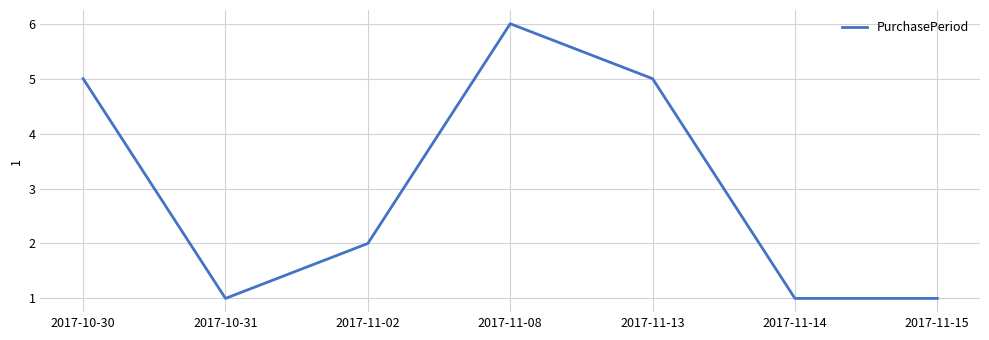

What is the average value?

3